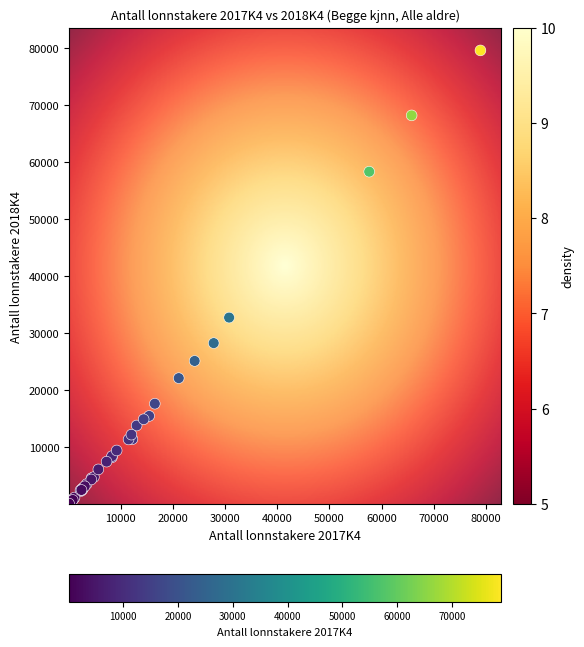

What Y value in the scatter plot is closest to 39825?

32721